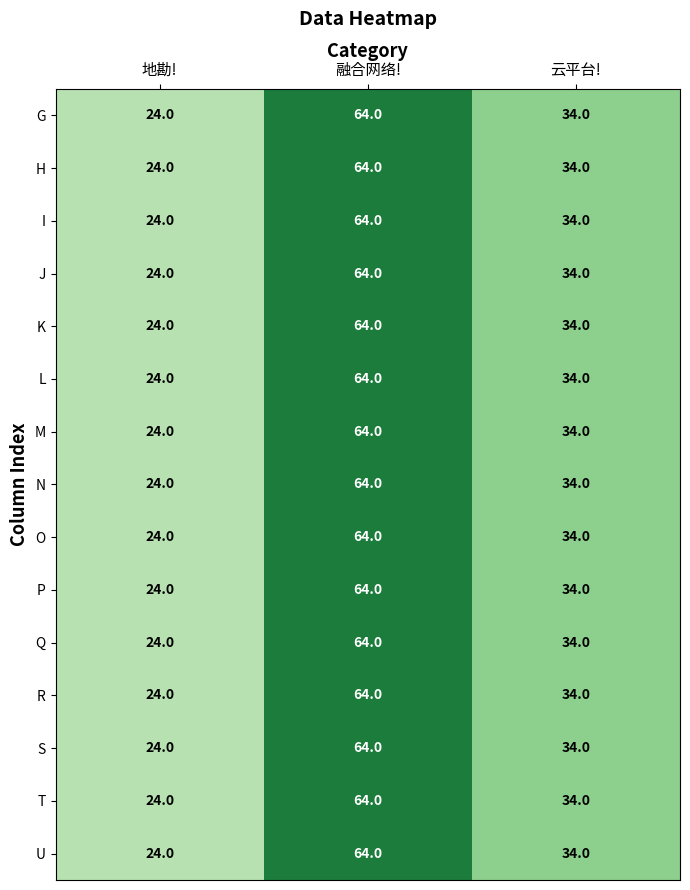

At how many categories does at least one series exceed 28?

2